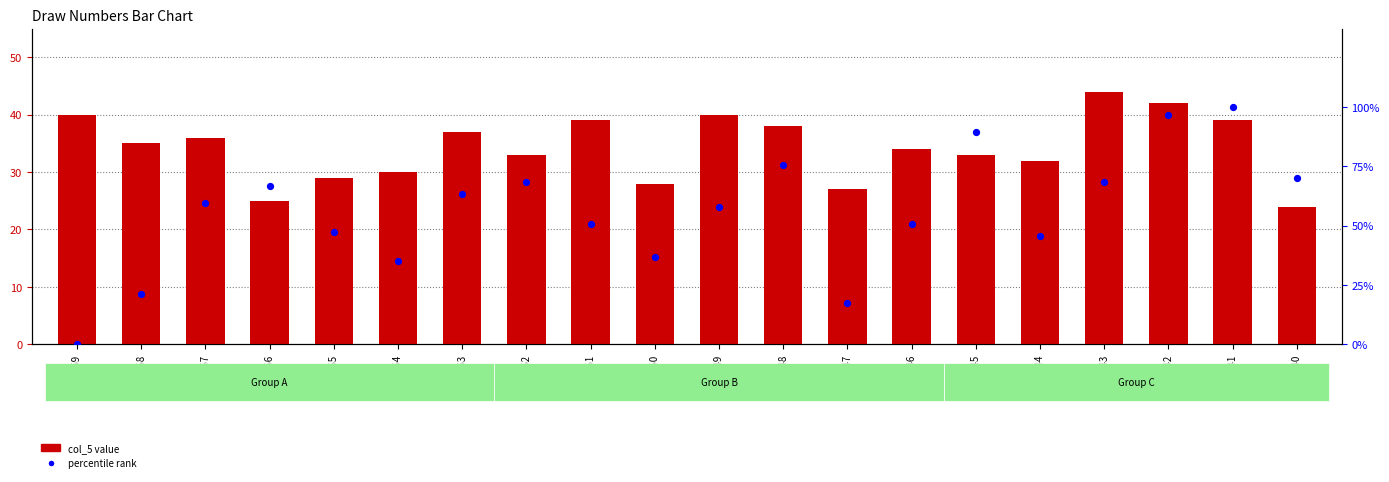

Which series has the widest spread of Y values?

col_0 percentile